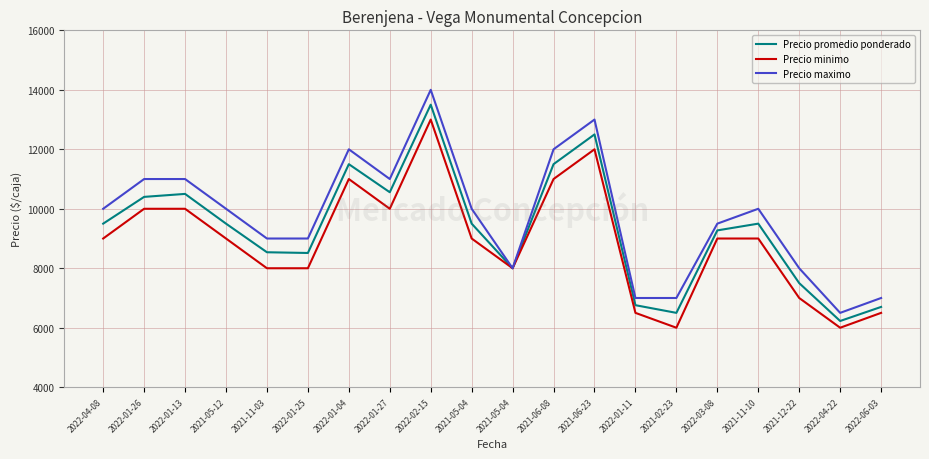

What is the sum of all Precio maximo values?

195000